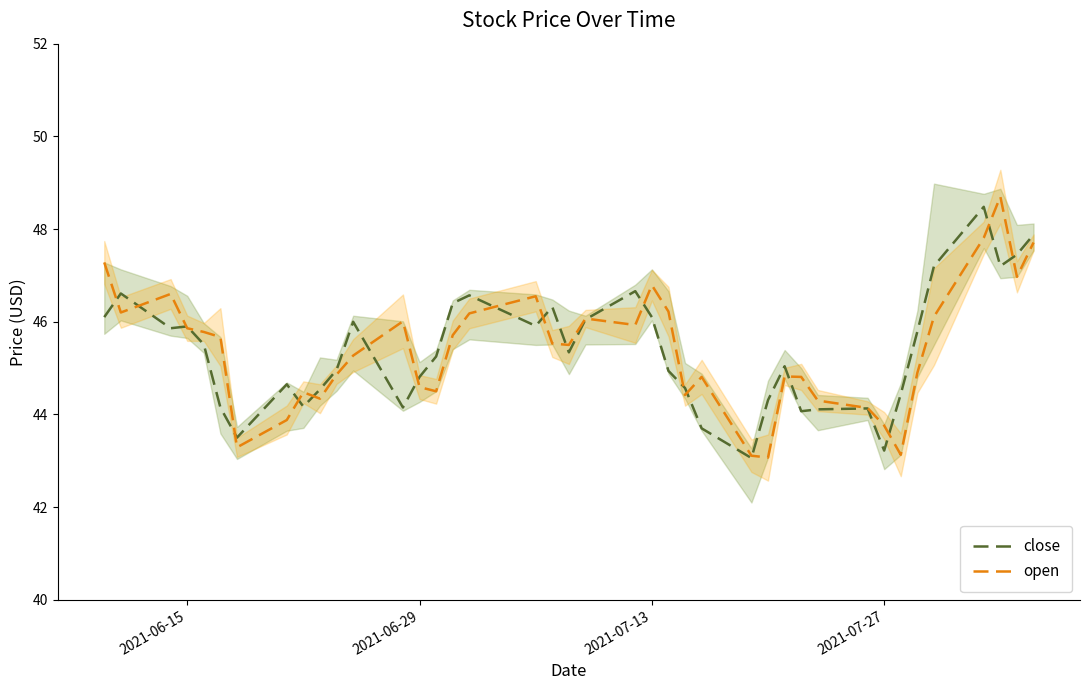

What is the difference between the maximum and minimum values in the close series?

5.4